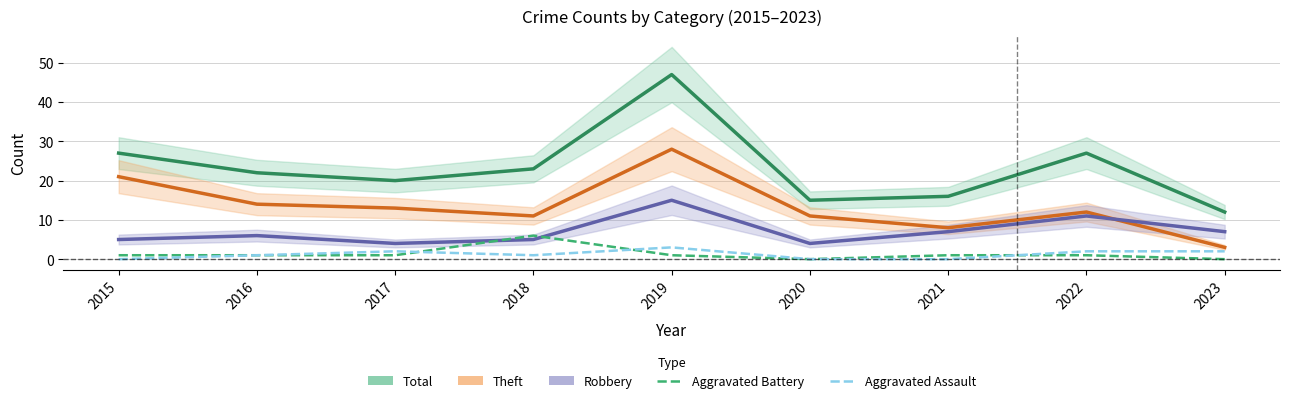

The value of Total at 2017 is 8. True or false?

False